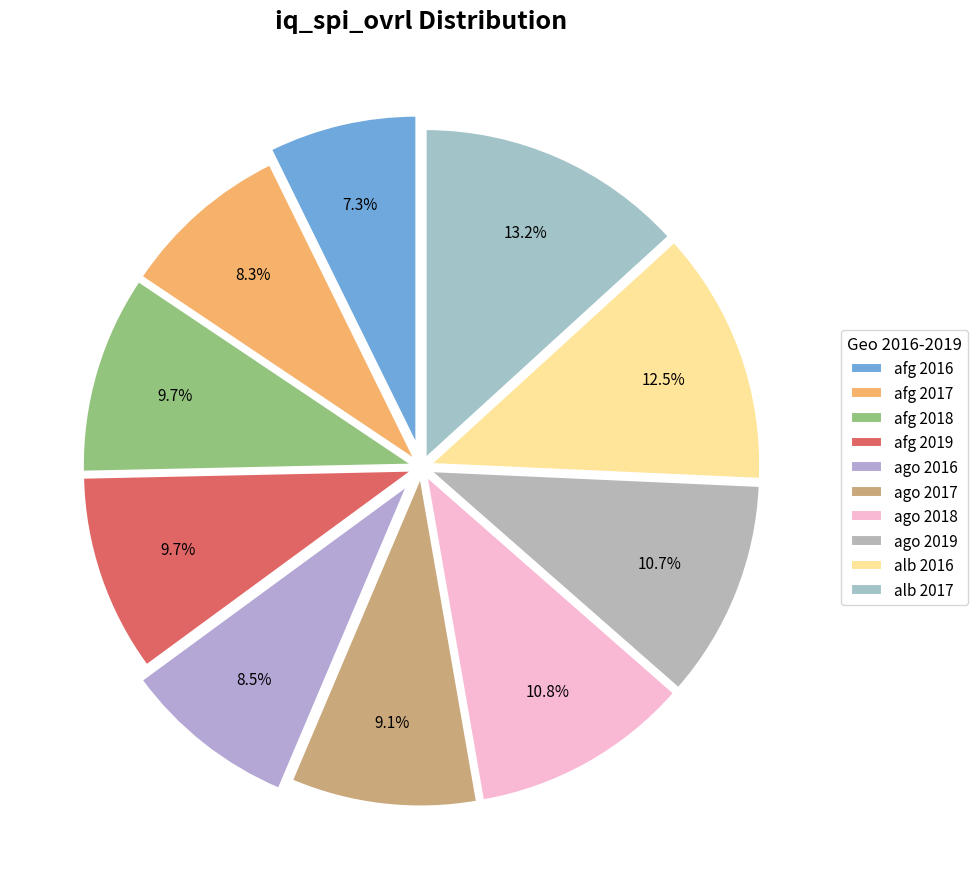

Is it true that ago 2016 is 9% of the pie?

True